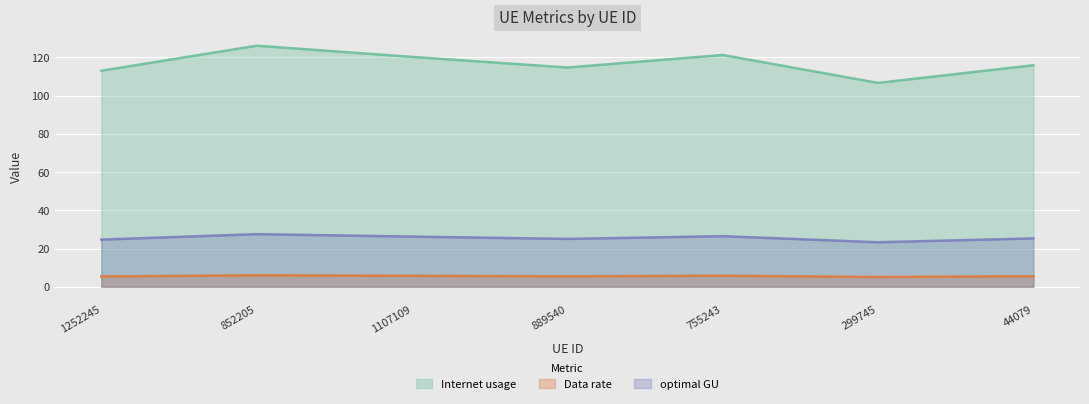

Reading left to right, what are all the values shown in this chart?

Internet usage: 1252245=113.0	852205=126.1	1107109=120.2	889540=114.7	755243=121.2	299745=106.6	44079=115.9
Data rate: 1252245=24.7	852205=27.5	1107109=26.2	889540=25.0	755243=26.5	299745=23.3	44079=25.3
optimal GU: 1252245=5.4	852205=6.0	1107109=5.7	889540=5.5	755243=5.8	299745=5.1	44079=5.5